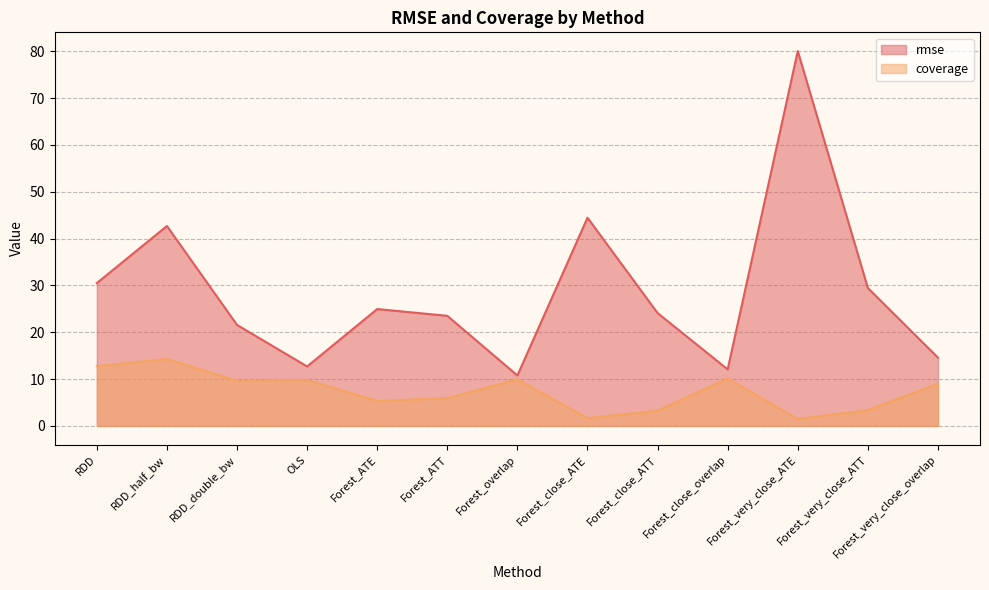

True or false: coverage and rmse cross at least once.

False